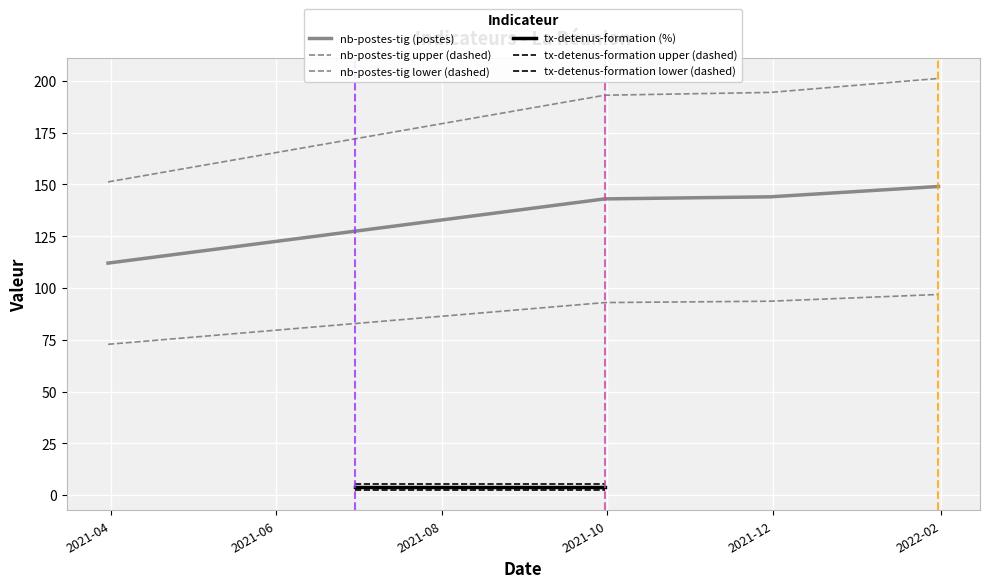

Is it true that the value at 2021-06 is 66?

False